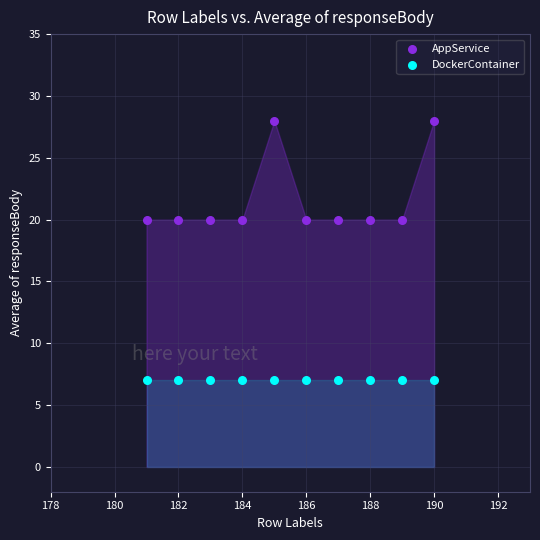

Which series reaches the minimum Y coordinate?

DockerContainer